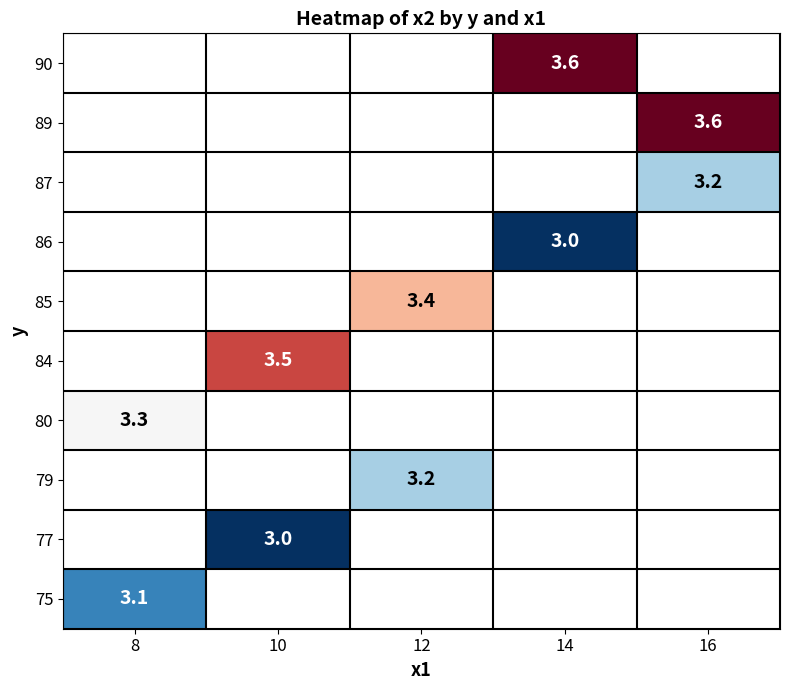

What is the smallest value displayed?

3.0